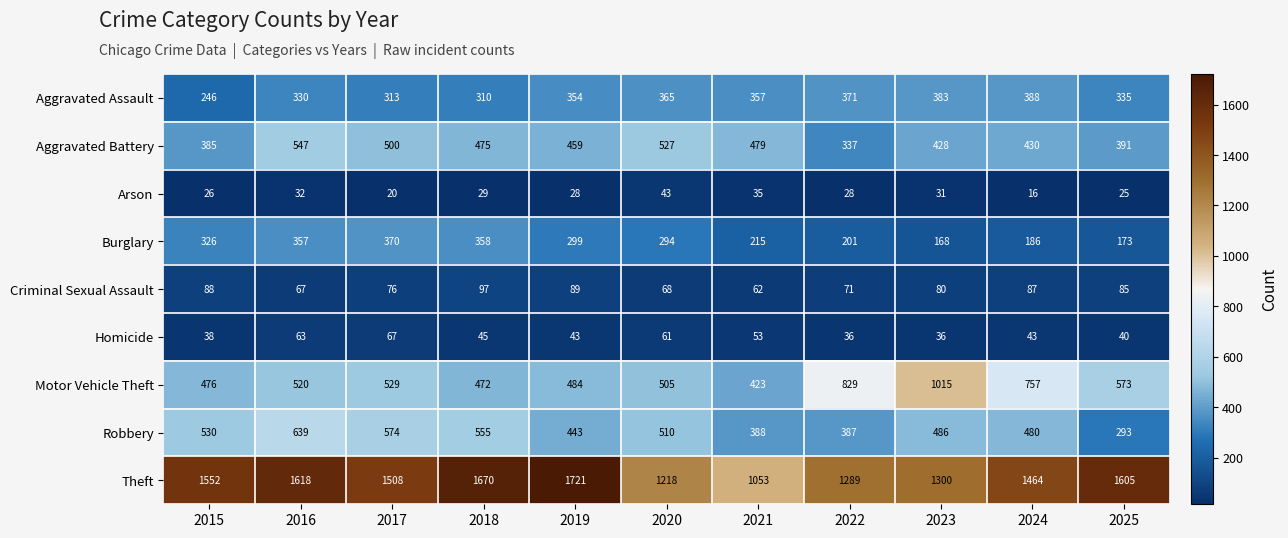

What is the difference between the second highest and minimum values in the Homicide series?

27